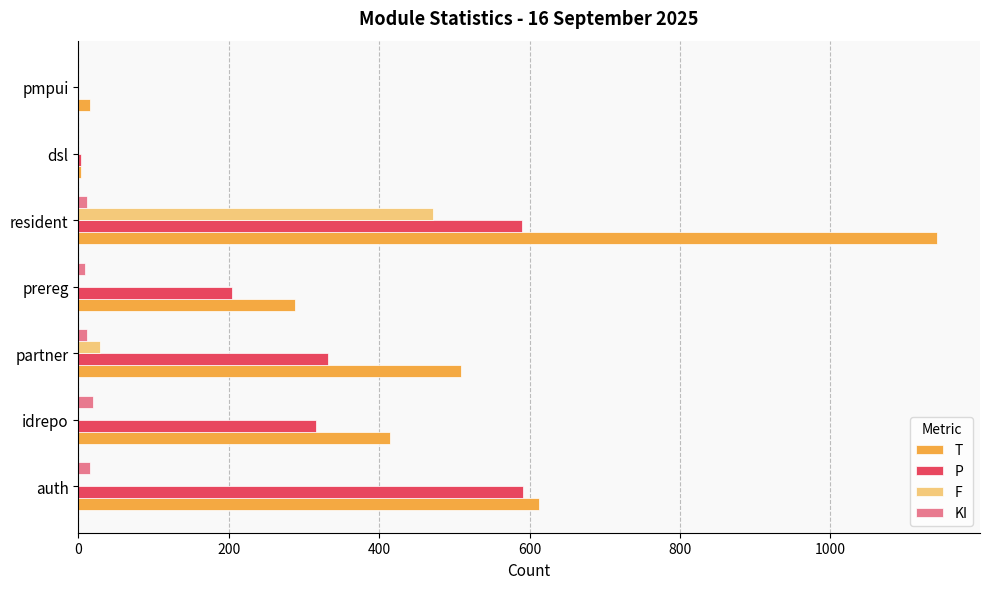

Where is F nearest to the value 236?

partner